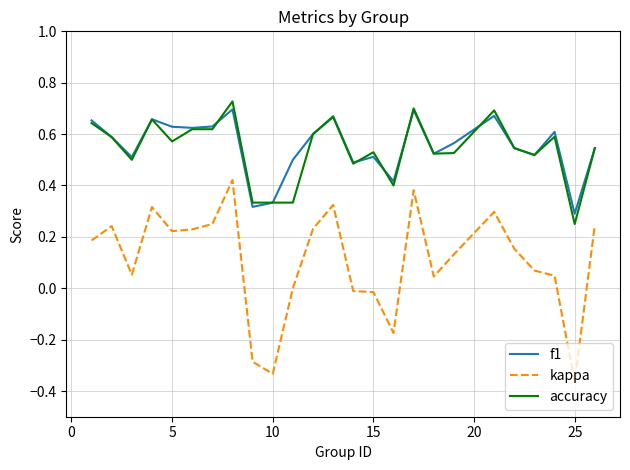

Which series has the widest spread of values?

kappa